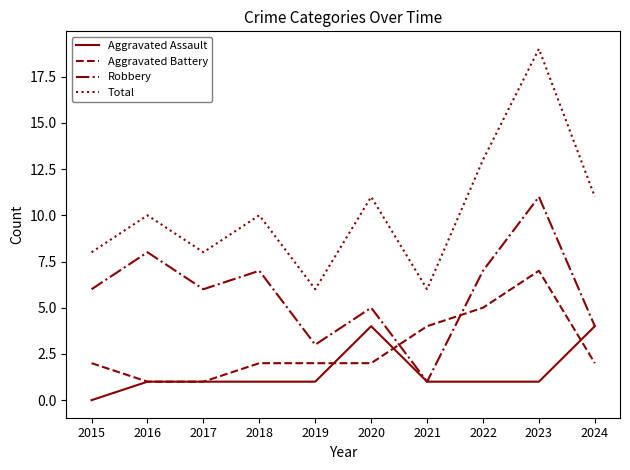

After their last crossing, which series has the higher values: Aggravated Assault or Aggravated Battery?

Aggravated Assault